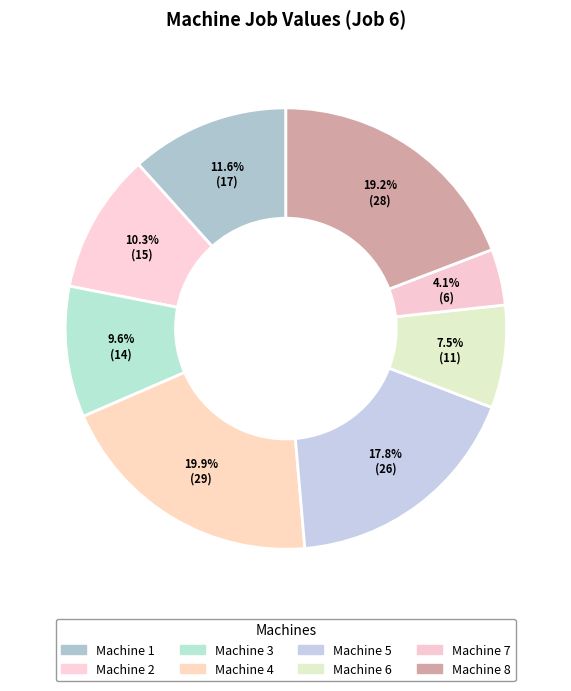

Count the number of slices in the pie.

8